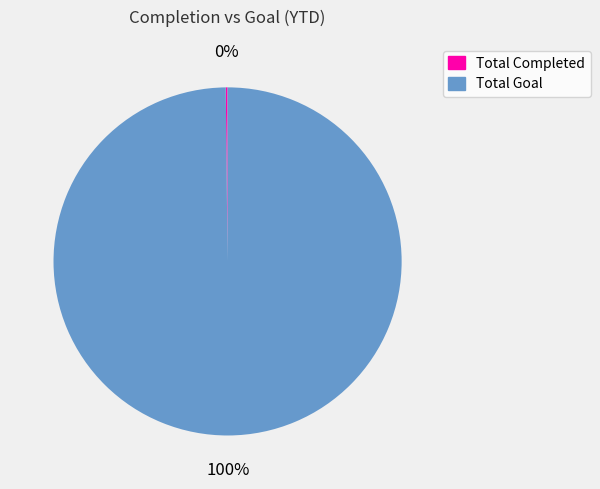

Which slice is the largest?

Total Goal